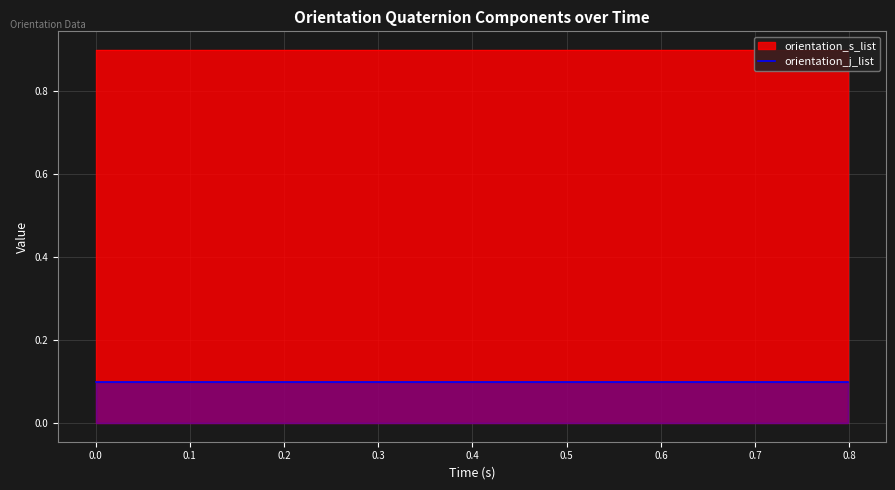

Reading left to right, extract all data points from this chart.

orientation_j_list: 0=0.1	1=0.1	2=0.1	3=0.1	4=0.1	5=0.1	6=0.1	7=0.1	8=0.1	9=0.1	10=0.1	11=0.1	12=0.1	13=0.1	14=0.1	15=0.1	16=0.1	17=0.1	18=0.1	19=0.1	20=0.1	21=0.1	22=0.1	23=0.1	24=0.1	25=0.1	26=0.1	27=0.1	28=0.1	29=0.1	30=0.1	31=0.1	32=0.1	33=0.1	34=0.1	35=0.1	36=0.1	37=0.1	38=0.1	39=0.1
orientation_s_list: 0=0.9	1=0.9	2=0.9	3=0.9	4=0.9	5=0.9	6=0.9	7=0.9	8=0.9	9=0.9	10=0.9	11=0.9	12=0.9	13=0.9	14=0.9	15=0.9	16=0.9	17=0.9	18=0.9	19=0.9	20=0.9	21=0.9	22=0.9	23=0.9	24=0.9	25=0.9	26=0.9	27=0.9	28=0.9	29=0.9	30=0.9	31=0.9	32=0.9	33=0.9	34=0.9	35=0.9	36=0.9	37=0.9	38=0.9	39=0.9